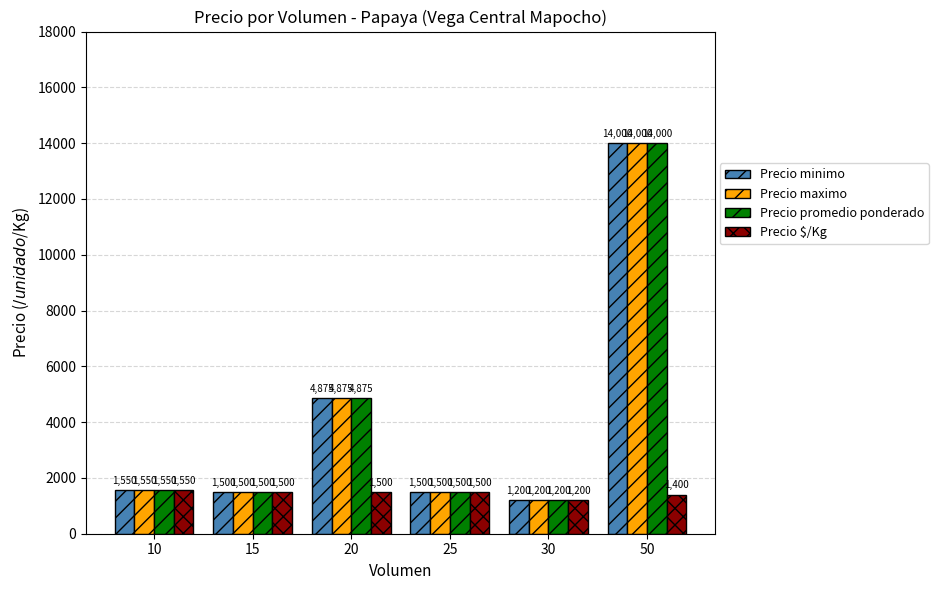

At how many categories does at least one series exceed 8800?

1